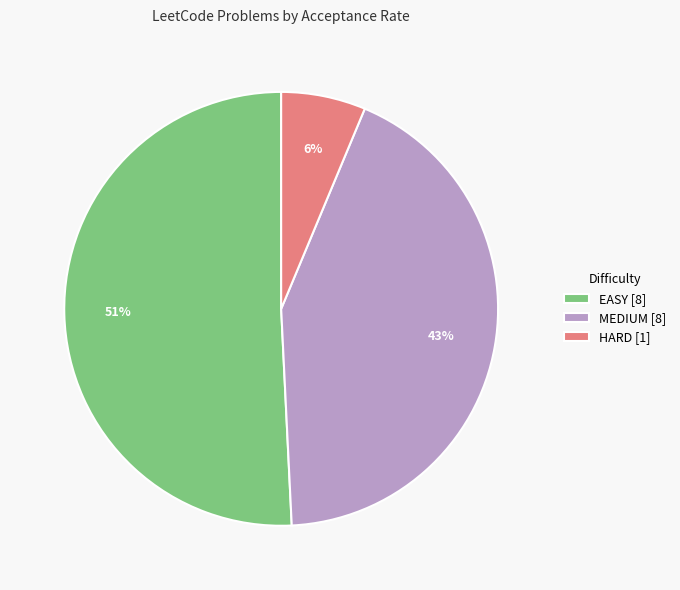

True or false: HARD [1] accounts for 6% of the total.

True